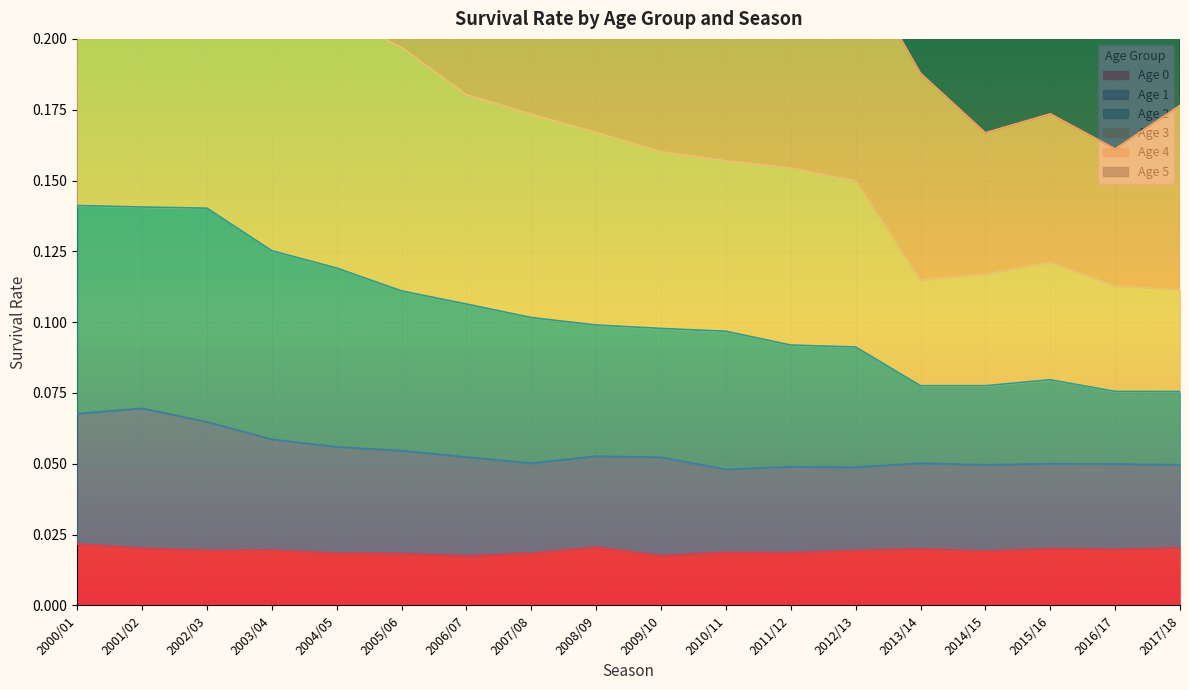

Count the Age 4 values in the range 0 to 1.

18